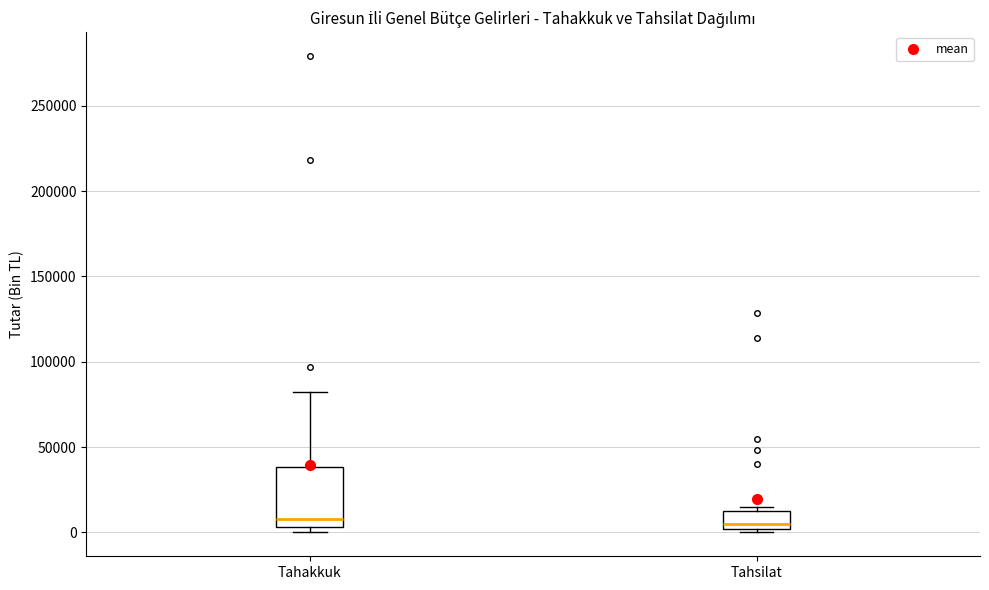

Where is the upper edge of the box for Tahsilat on the y-axis? The values are not printed on the chart, so give them approximately, as read against the axis.

15000